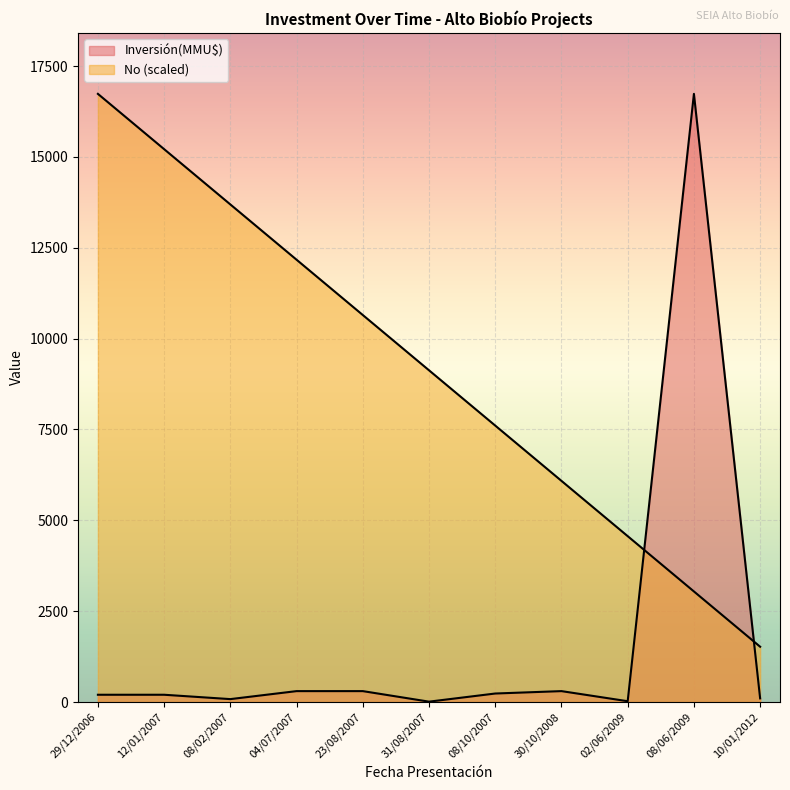

Which has a higher value, 02/06/2009 or 08/06/2009?

08/06/2009